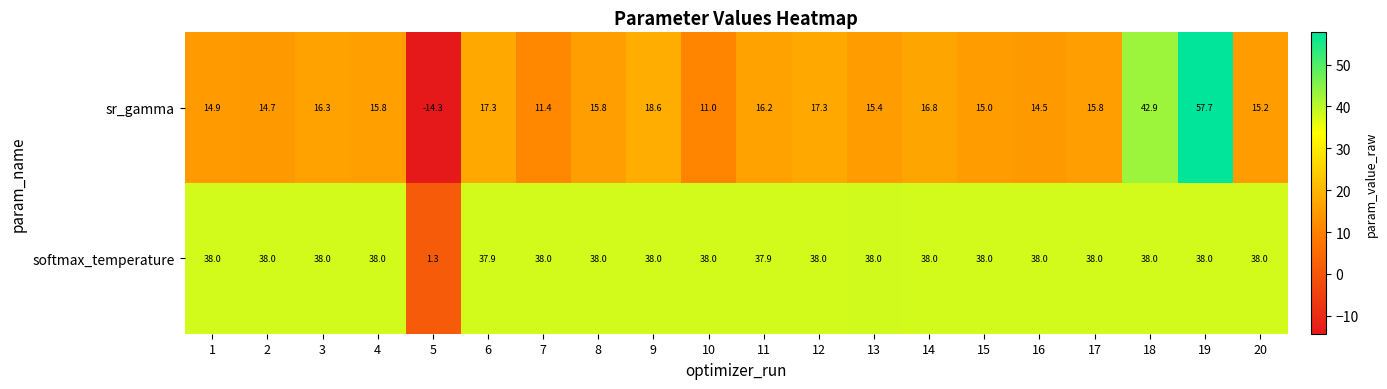

At which category does the chart reach its minimum across all series?

5